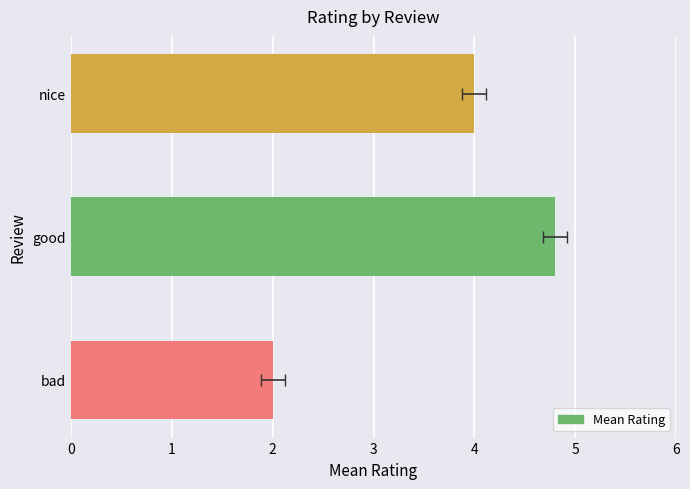

What is the ratio of the value at good to the value at nice?

1.2